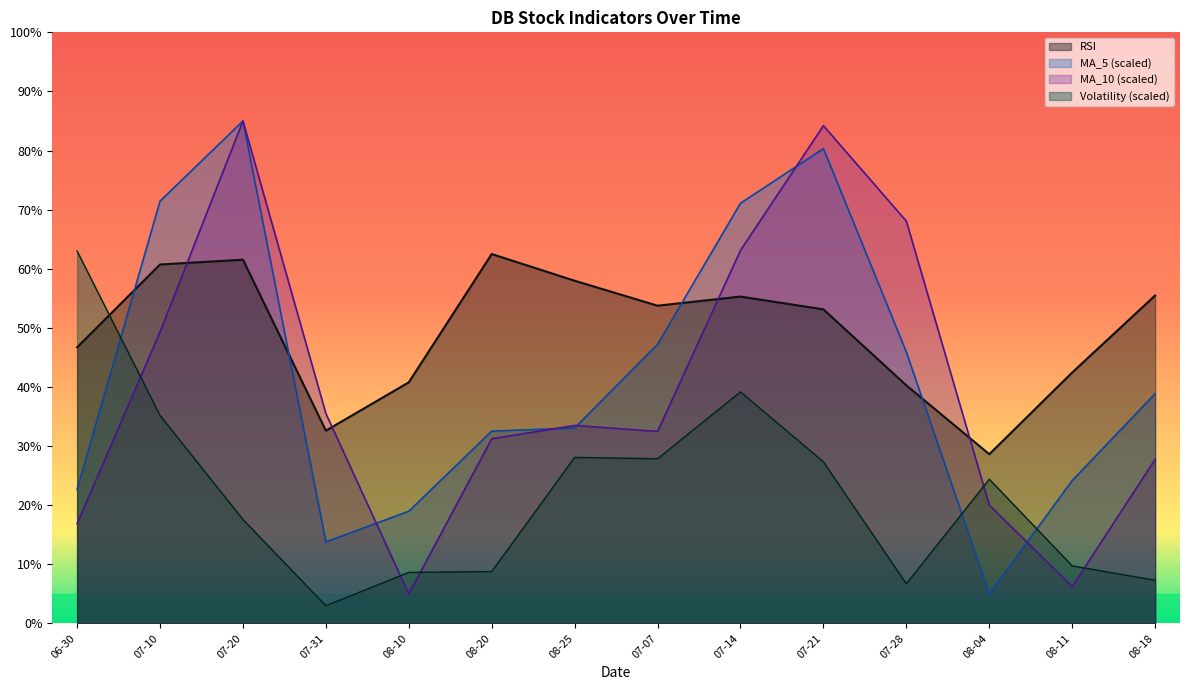

At which category is the sum across all series the highest?

07-20